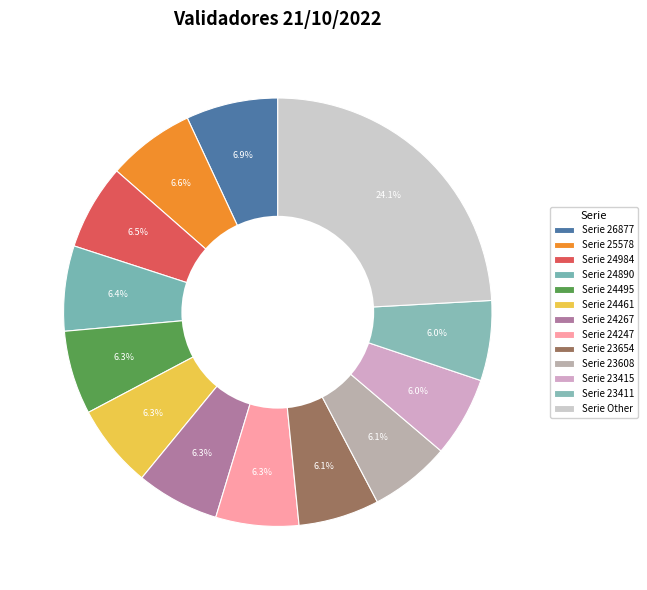

How many segments does this pie chart have?

13